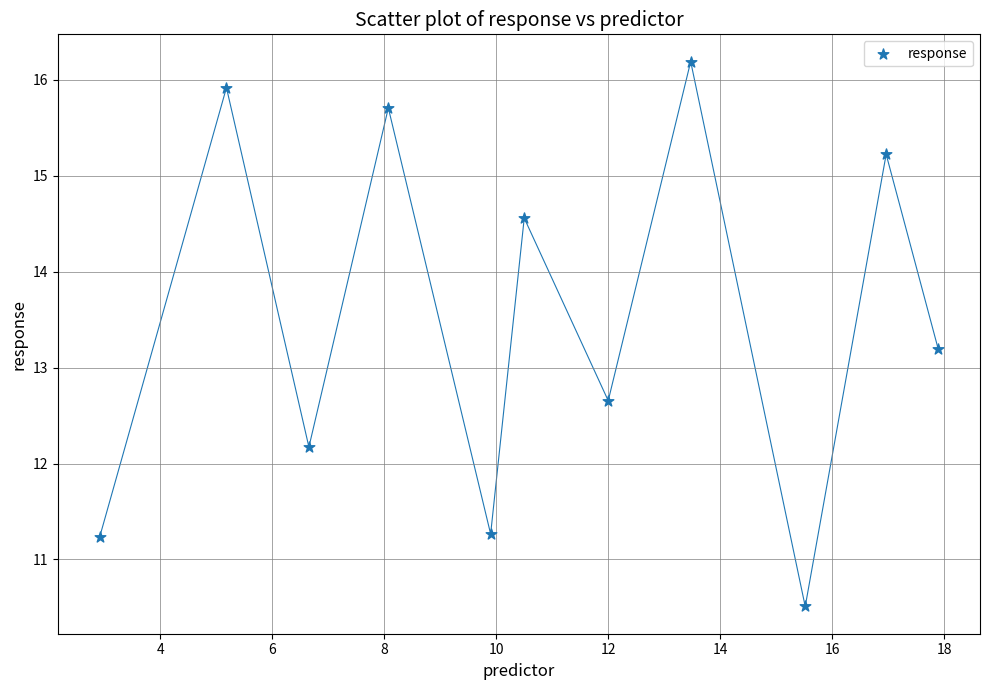

What is the average X value?

10.8